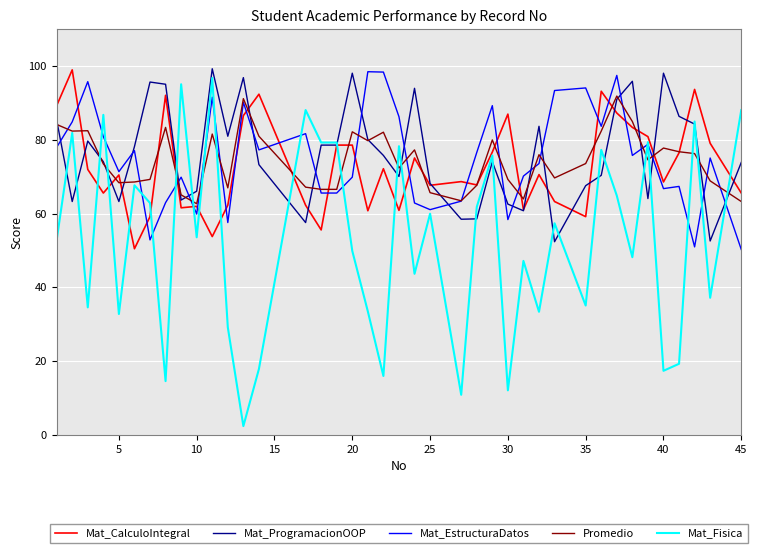

What is the maximum value for Promedio?

91.9